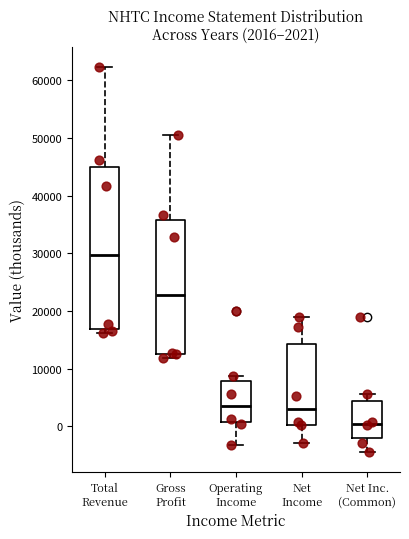

Which box is the tallest, from its lower edge to its upper edge?

Total Revenue